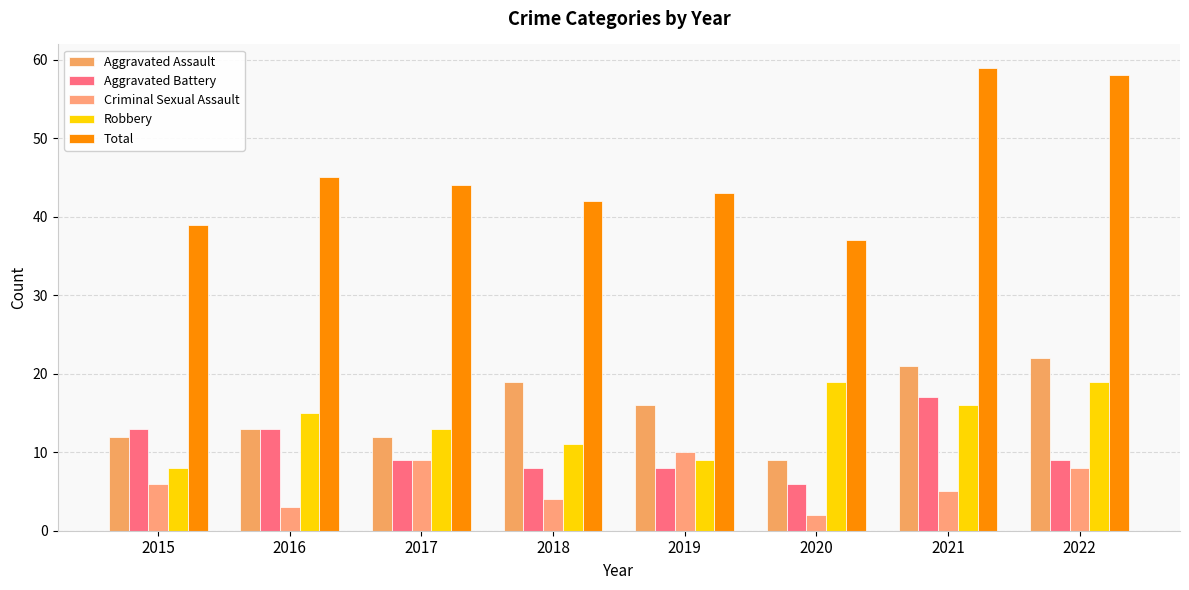

What is the difference between the highest and lowest values at 2015?

33